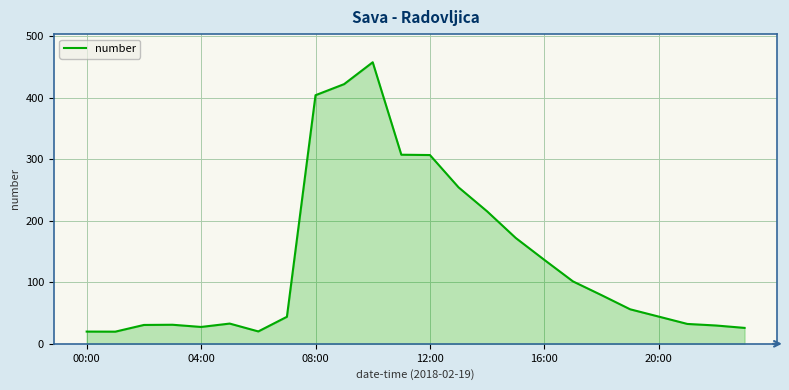

What is the difference between the maximum and minimum values?

437.7